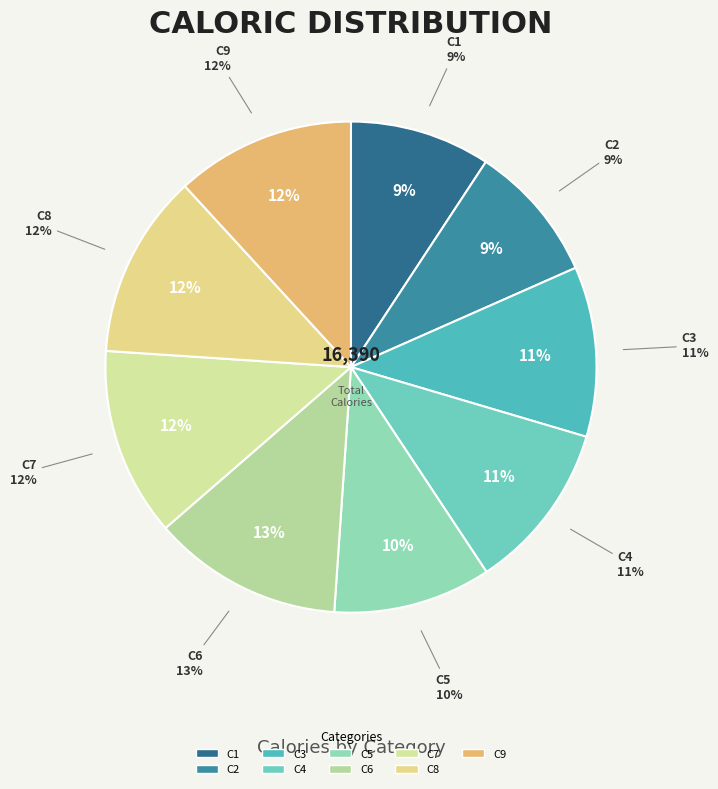

To the nearest percent, what portion does C4 represent?

11%